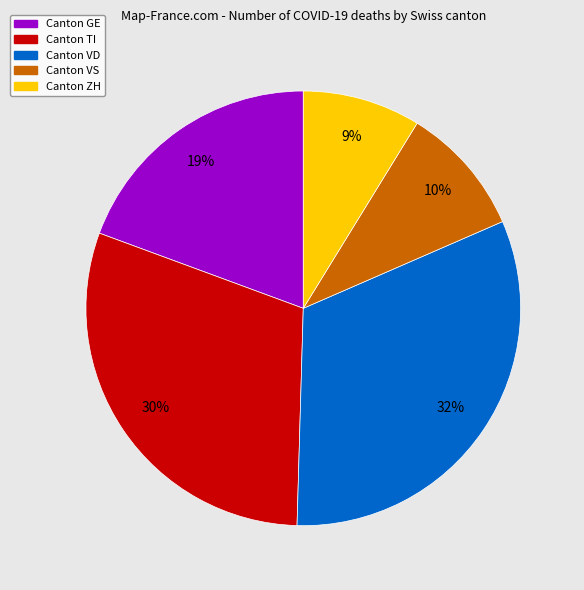

Does any single category account for the majority?

No